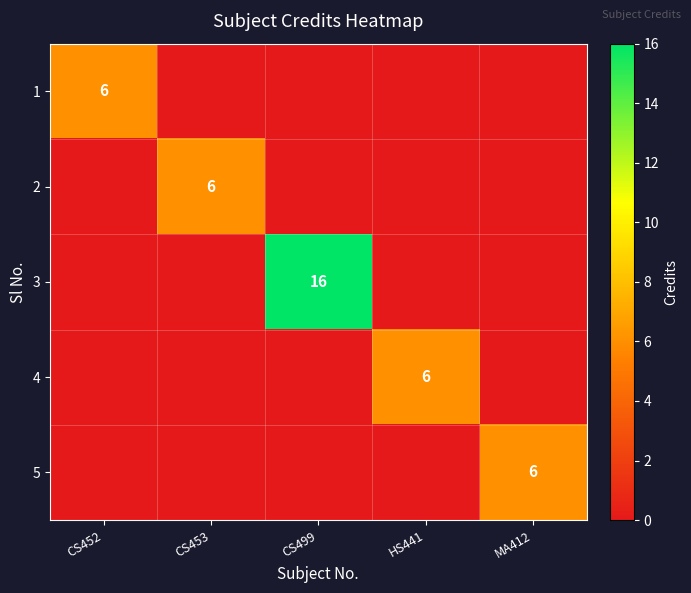

True or false: 4 has a value of 6 at HS441.

True